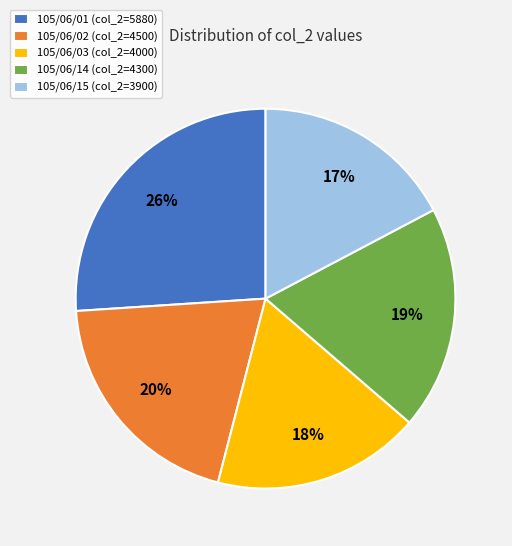

Is it true that 105/06/01 is 26% of the pie?

True